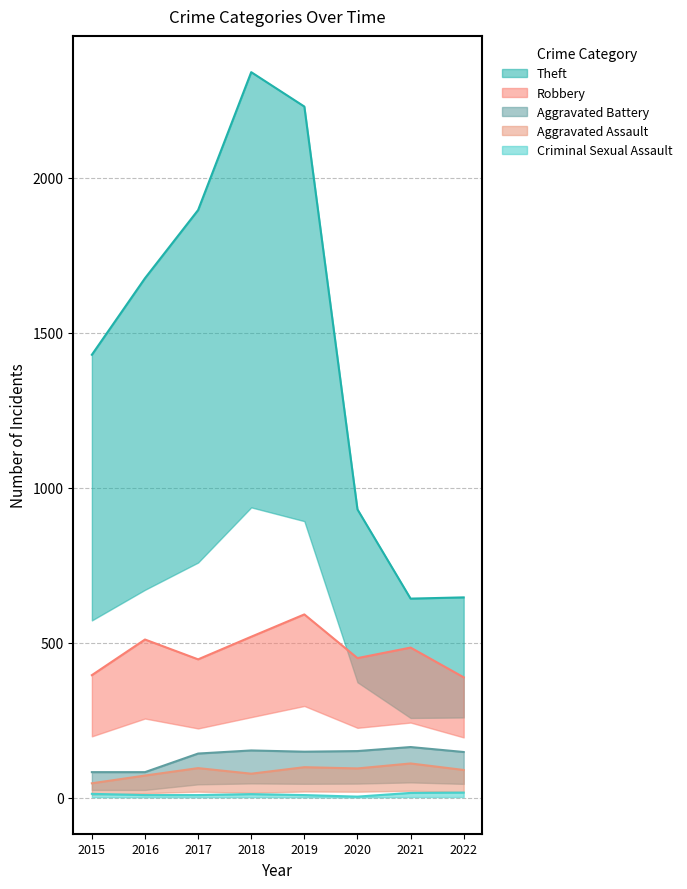

Is the value of Aggravated Assault at 2015 greater than the value of Aggravated Battery at 2017?

No